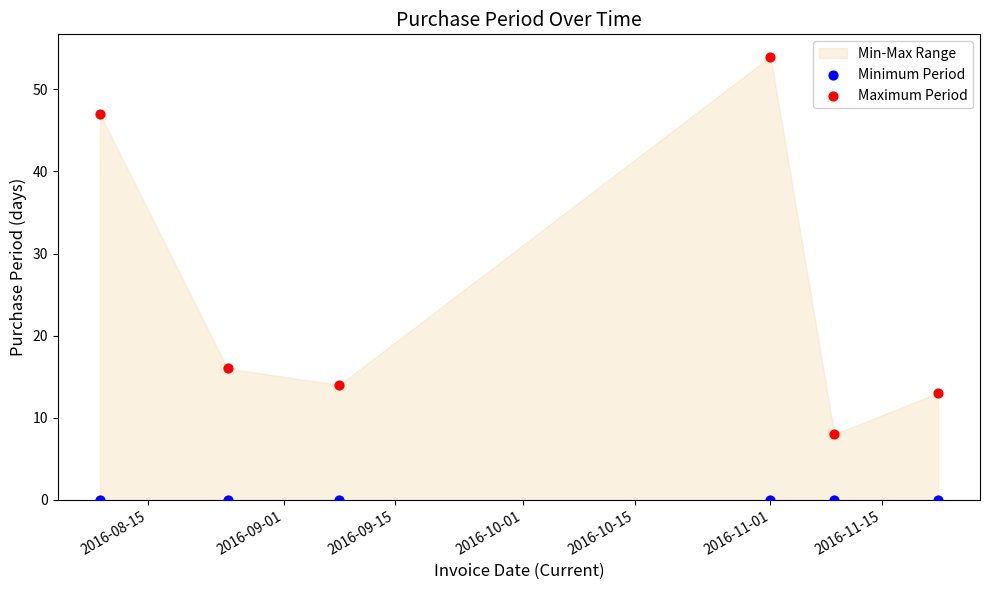

In the Maximum Period series, what Y value is closest to 31?

16